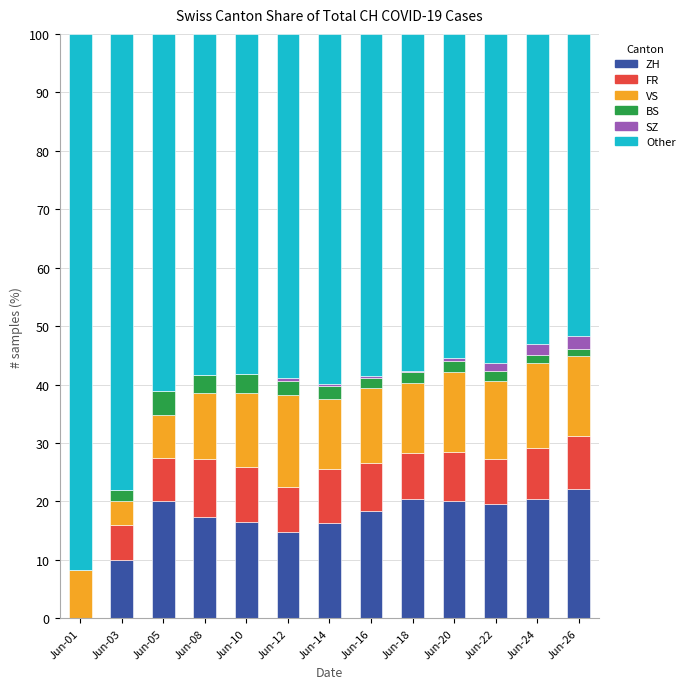

What is the maximum value for ZH?

22.2